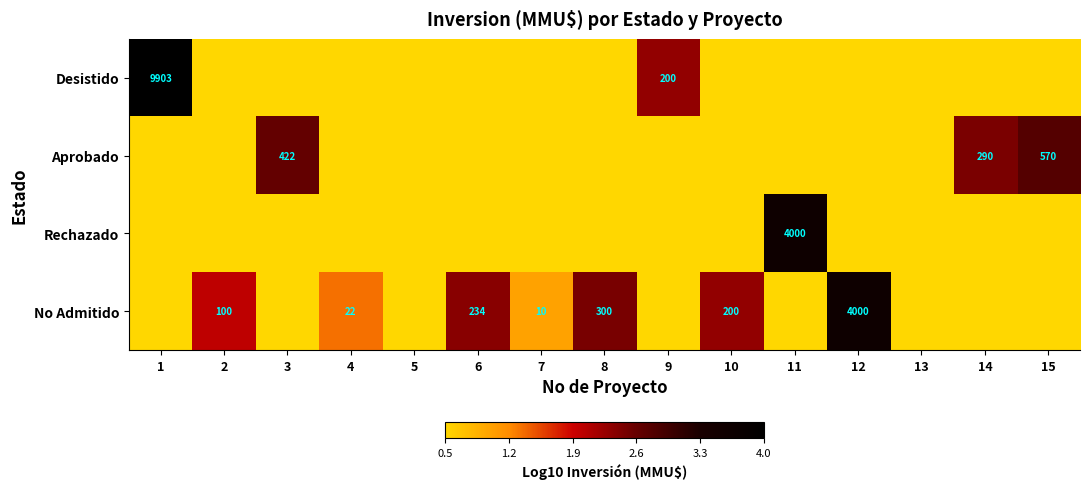

The No Admitido series shows 22.0 at 4. True or false?

True